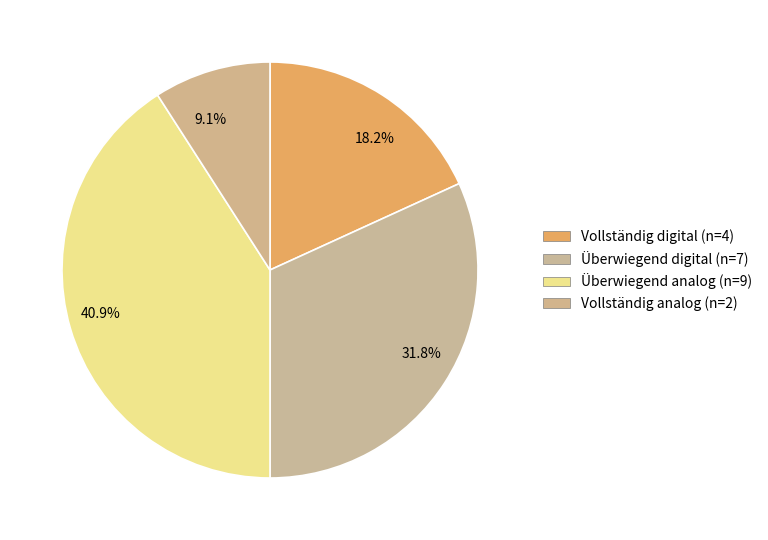

Combined, what portion of the pie is 18.2% and 40.9%?

59.1%